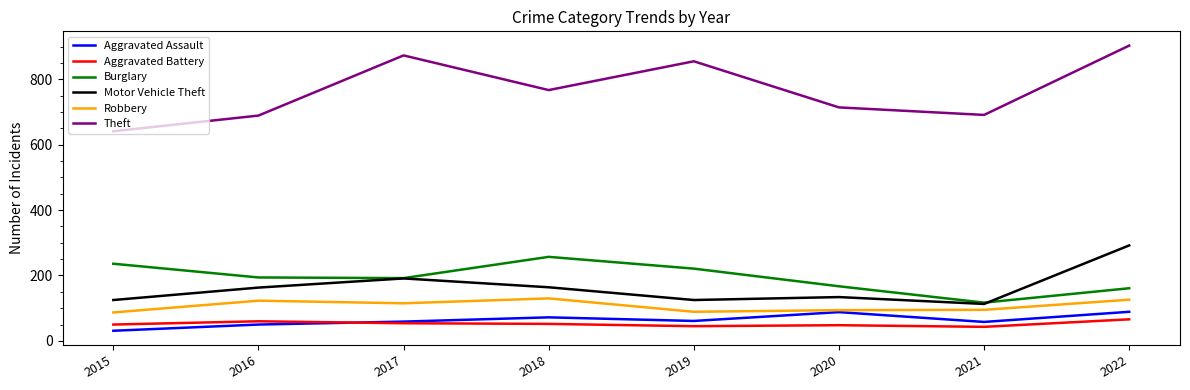

Which series has the largest total across all categories?

Theft